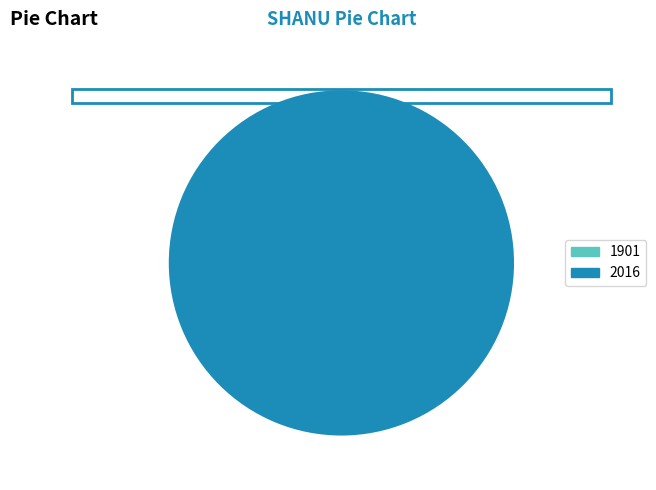

Rank the categories by value from highest to lowest.

2016, 1901